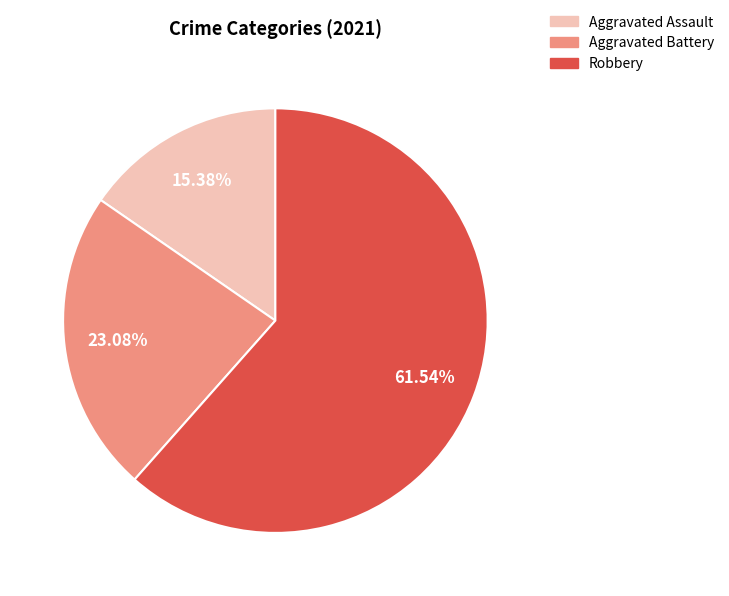

Does any single category account for the majority?

Yes